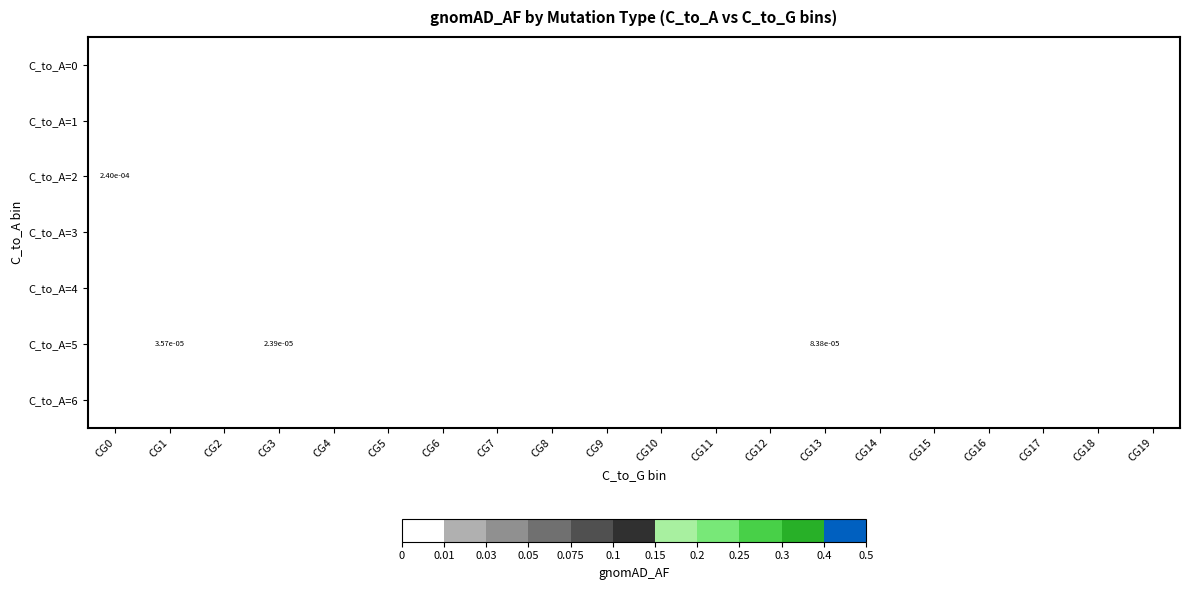

The C_to_A=0 series shows 0.0 at CG2. True or false?

True